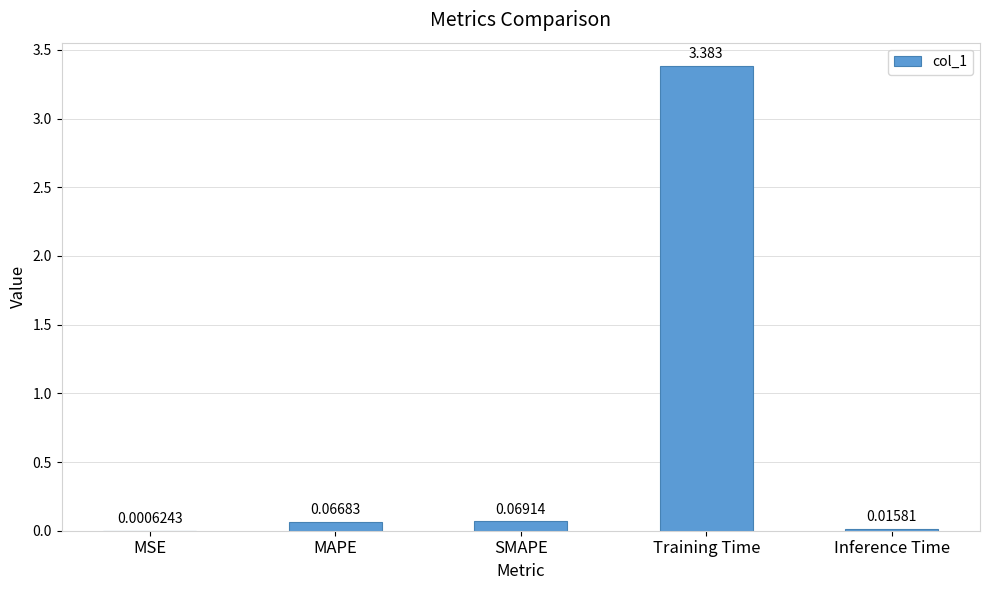

Is it true that the value at Training Time is 1.4?

False